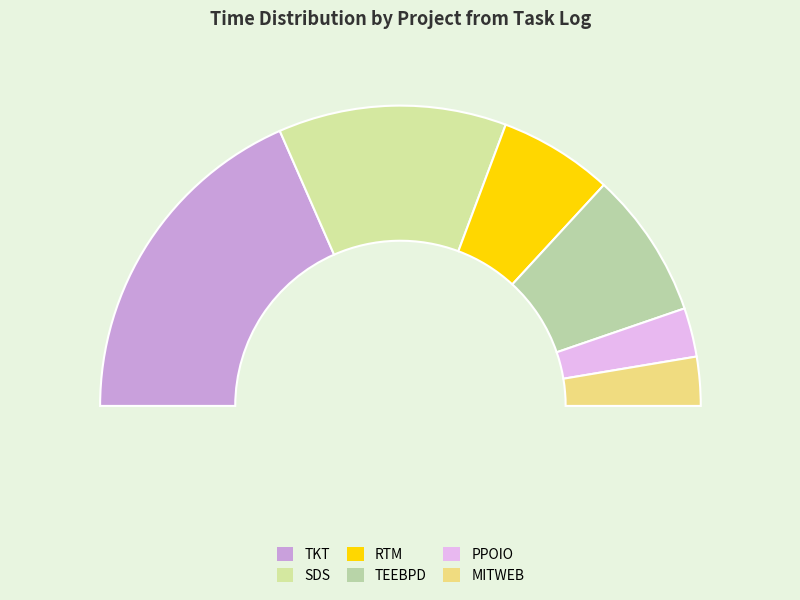

Which category has the smallest portion of the pie?

PPOIO